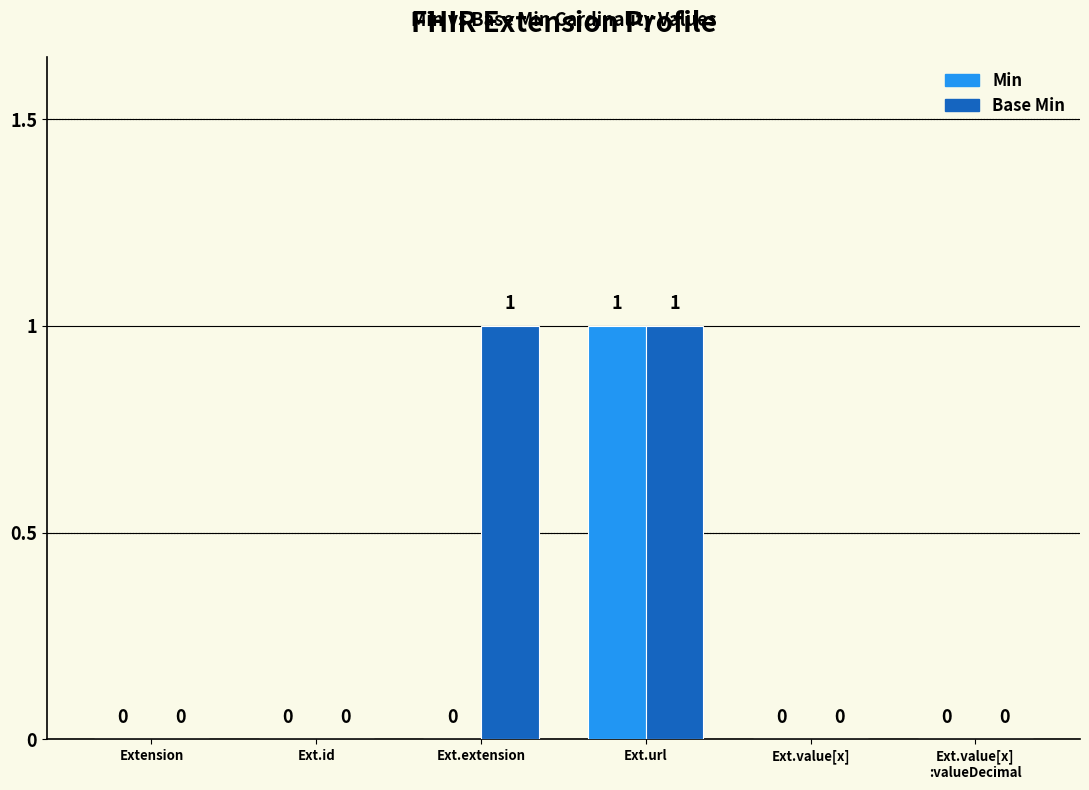

How many groups of bars are there?

6